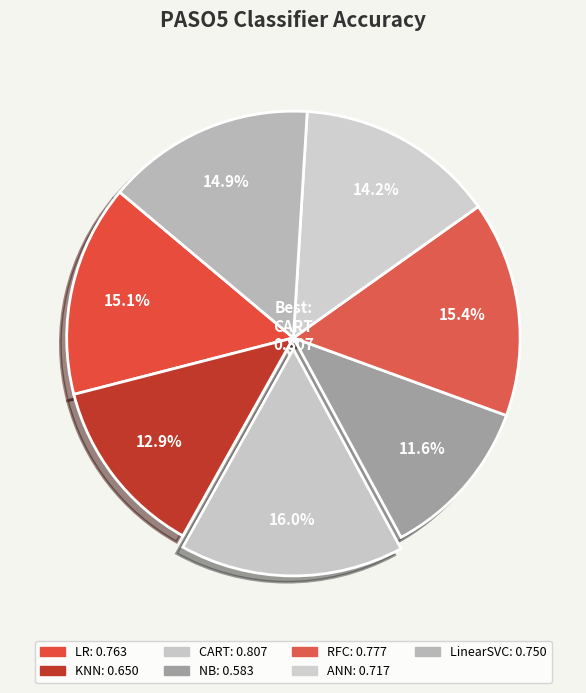

Count the number of slices in the pie.

7